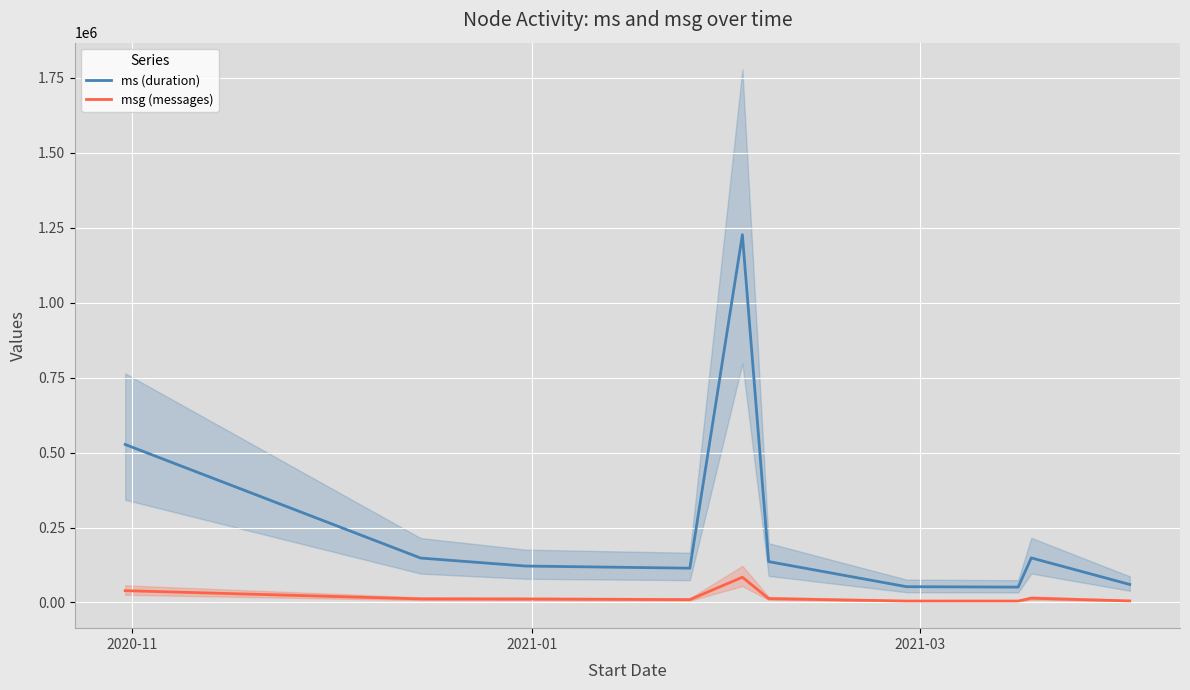

True or false: ms (duration) and msg (messages) cross at least once.

False